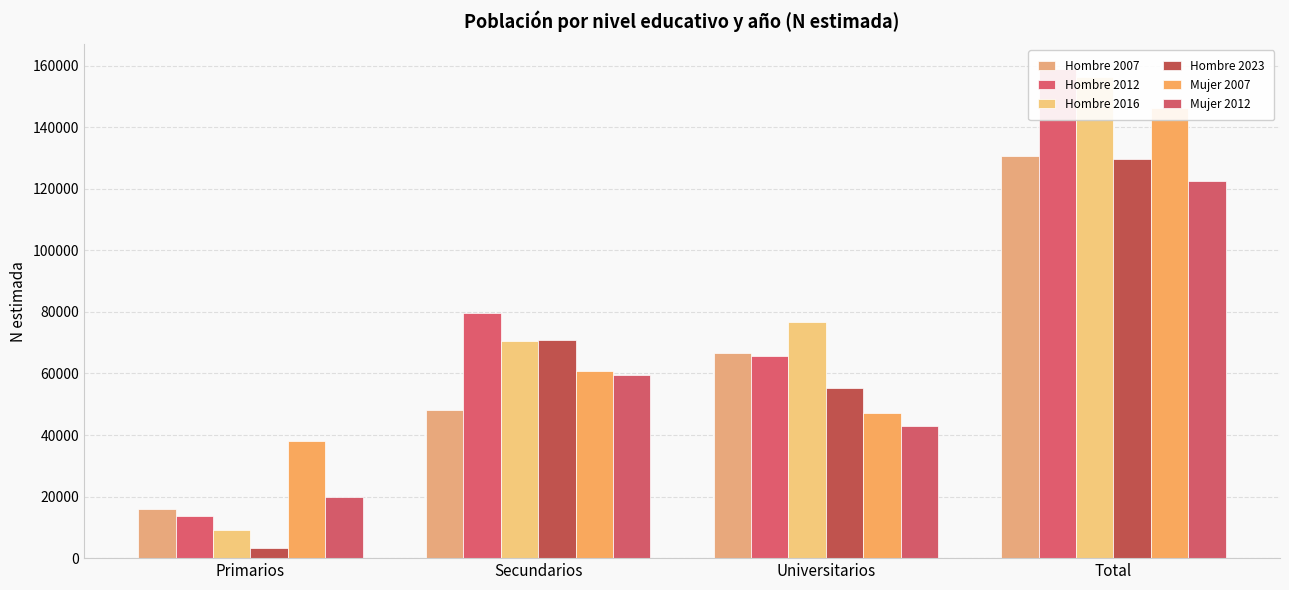

Which label corresponds to the smallest value in the chart?

Primarios